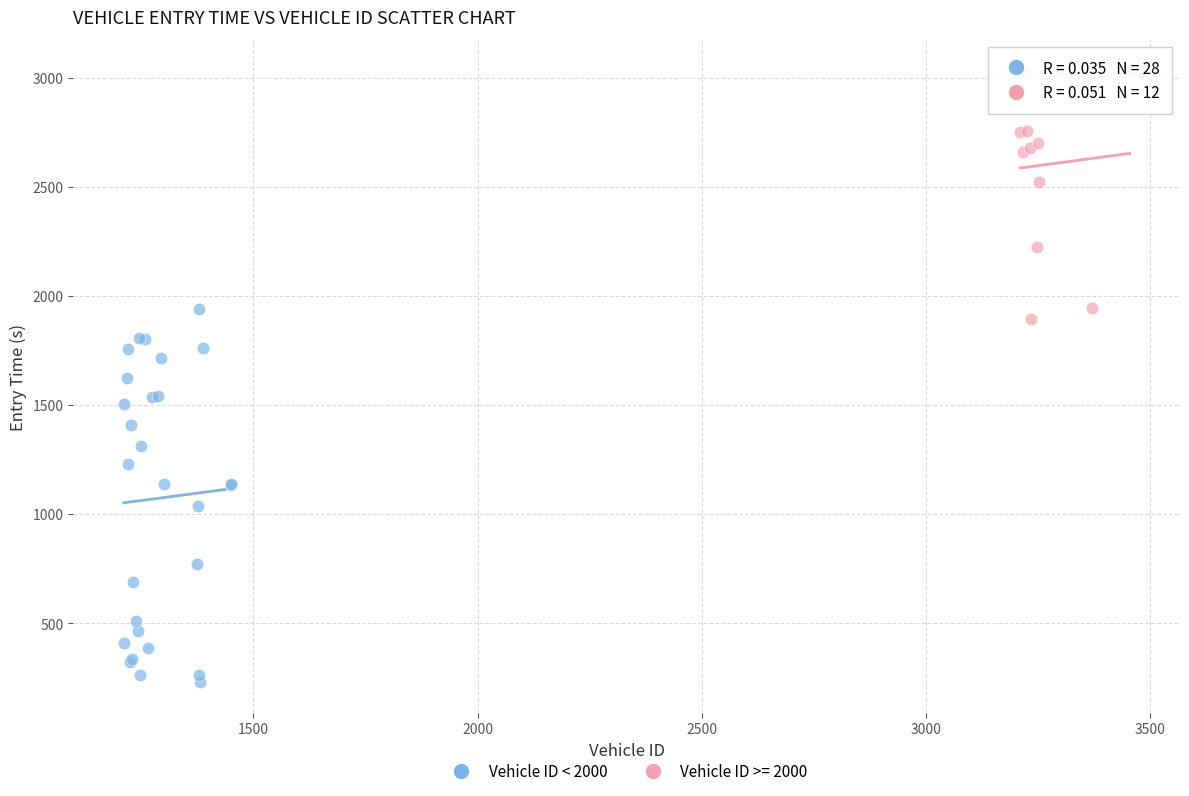

Which series has the widest spread of Y values?

Vehicle ID < 2000